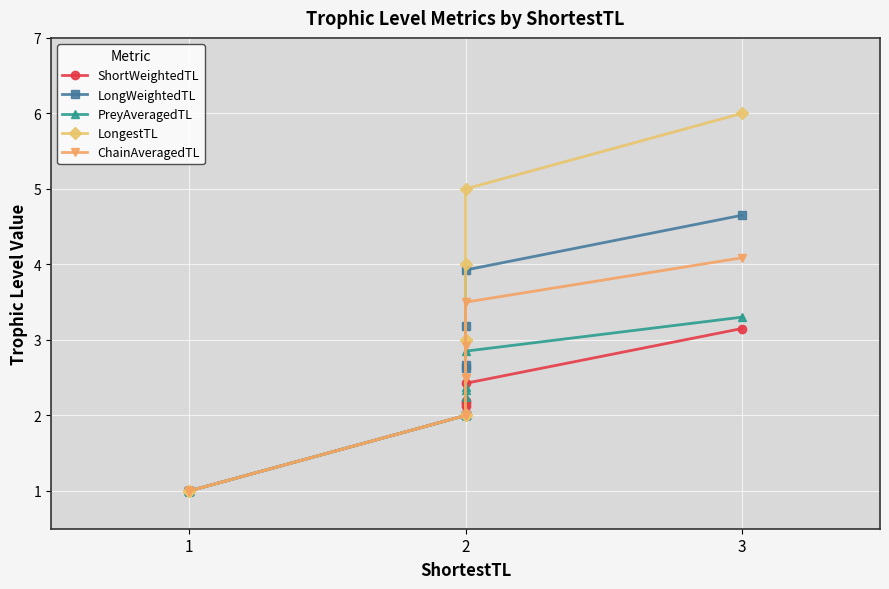

How many interior local peaks does the ShortWeightedTL series have?

1